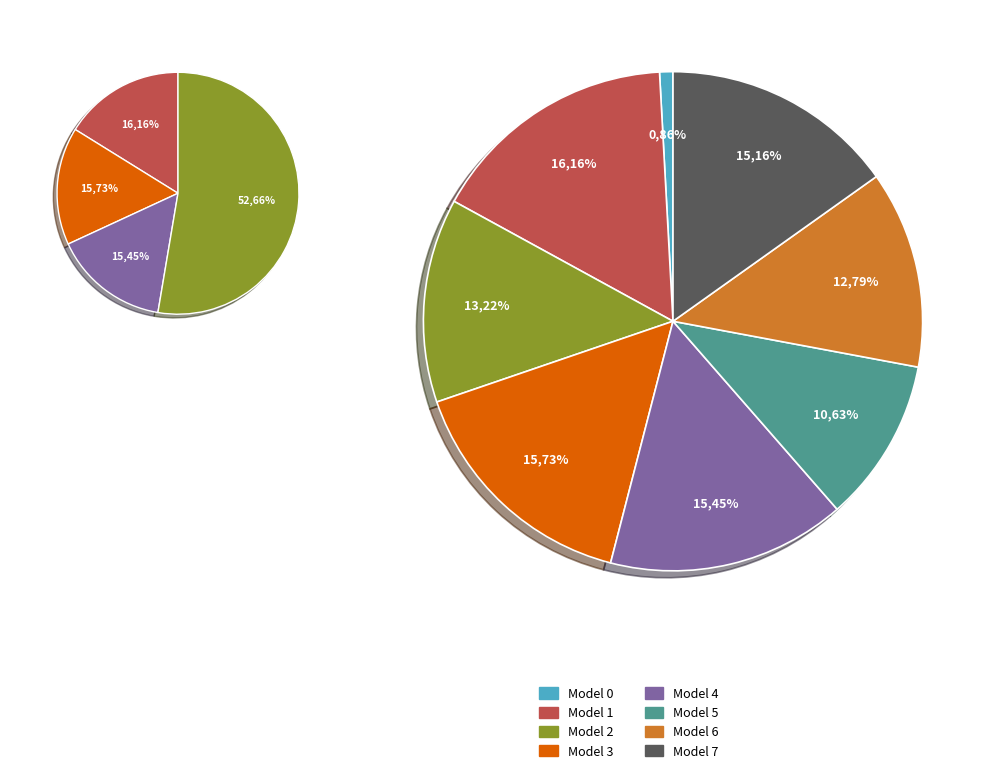

To the nearest percent, what is the difference between the Model 4 and Model 2 slice percentages?

2%